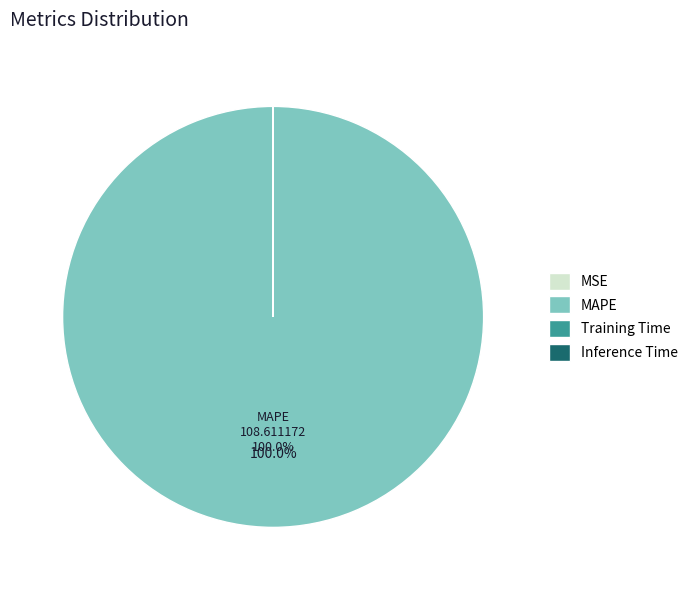

Is there any slice that represents more than half of the pie?

Yes